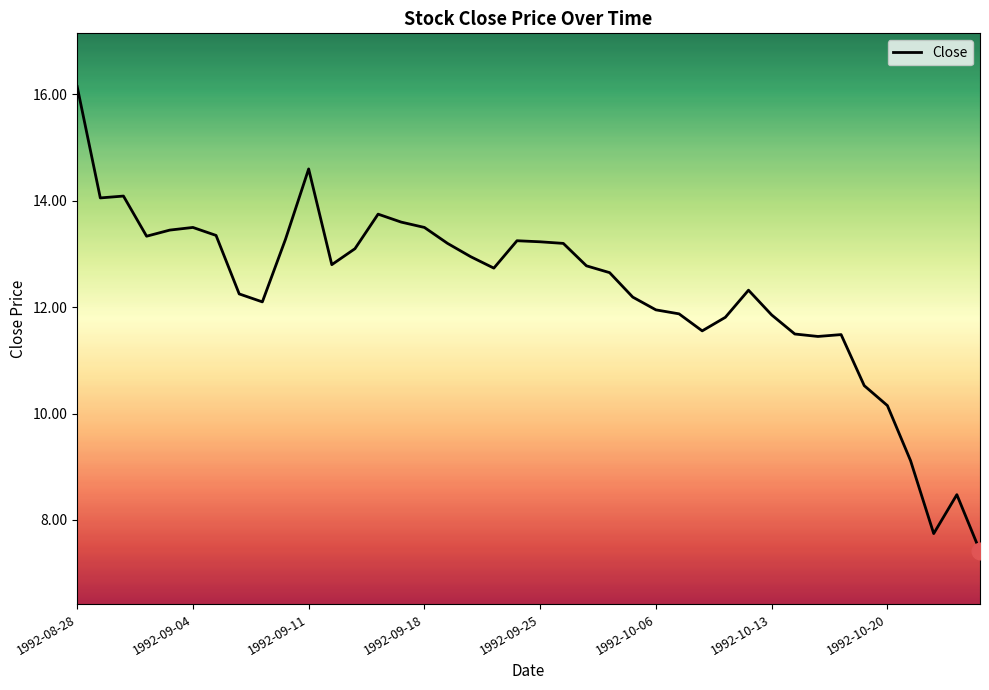

How many categories are shown in the chart?

40